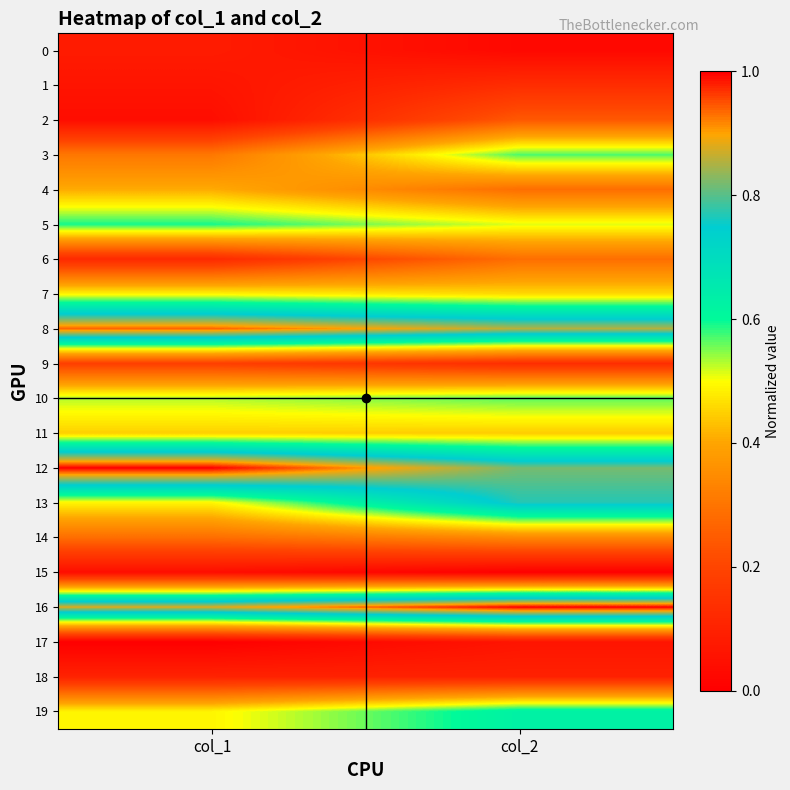

Reading right to left, extract all data points from this chart.

0: col_2=0.0	col_1=0.1
1: col_2=0.1	col_1=0.1
2: col_2=0.2	col_1=0.0
3: col_2=0.6	col_1=0.3
4: col_2=0.3	col_1=0.4
5: col_2=0.5	col_1=0.6
6: col_2=0.3	col_1=0.1
7: col_2=0.5	col_1=0.5
8: col_2=0.9	col_1=0.9
9: col_2=0.1	col_1=0.2
10: col_2=0.6	col_1=0.5
11: col_2=0.4	col_1=0.4
12: col_2=0.8	col_1=1.0
13: col_2=0.8	col_1=0.5
14: col_2=0.3	col_1=0.3
15: col_2=0.0	col_1=0.0
16: col_2=1.0	col_1=0.9
17: col_2=0.1	col_1=0.0
18: col_2=0.1	col_1=0.1
19: col_2=0.6	col_1=0.5